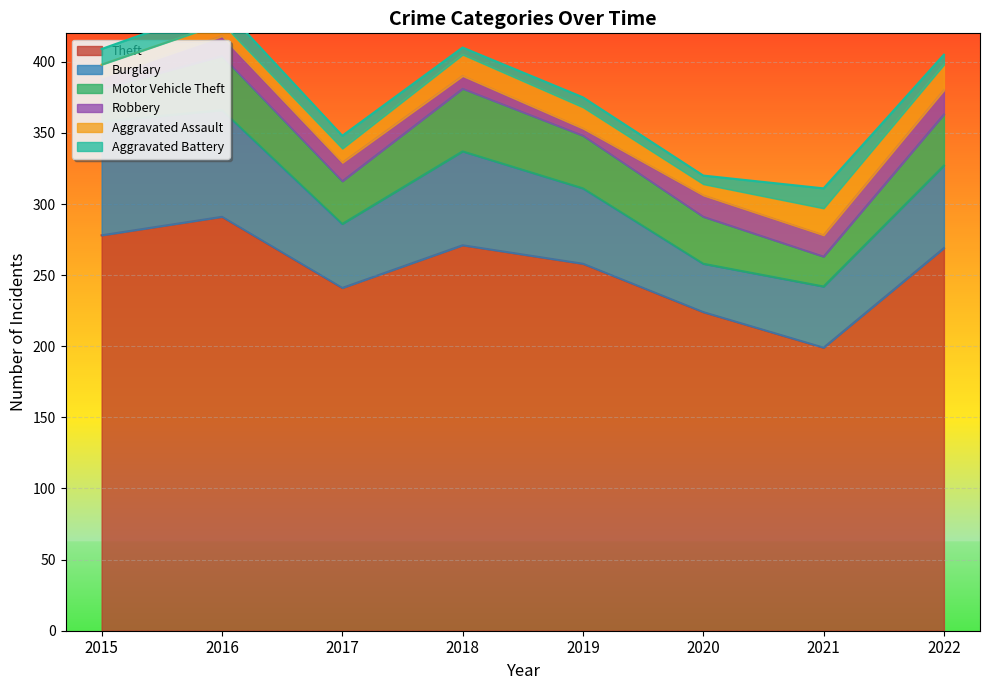

At which label is Robbery closest to 11?

2017